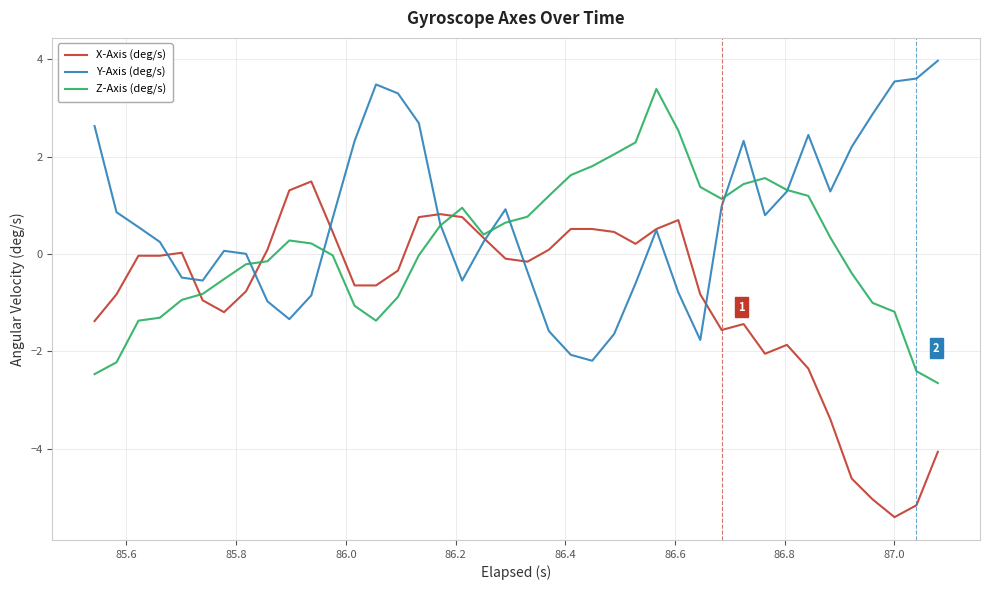

In Z-Axis (deg/s), how many points are higher than both neighbors (excluding endpoints)?

4